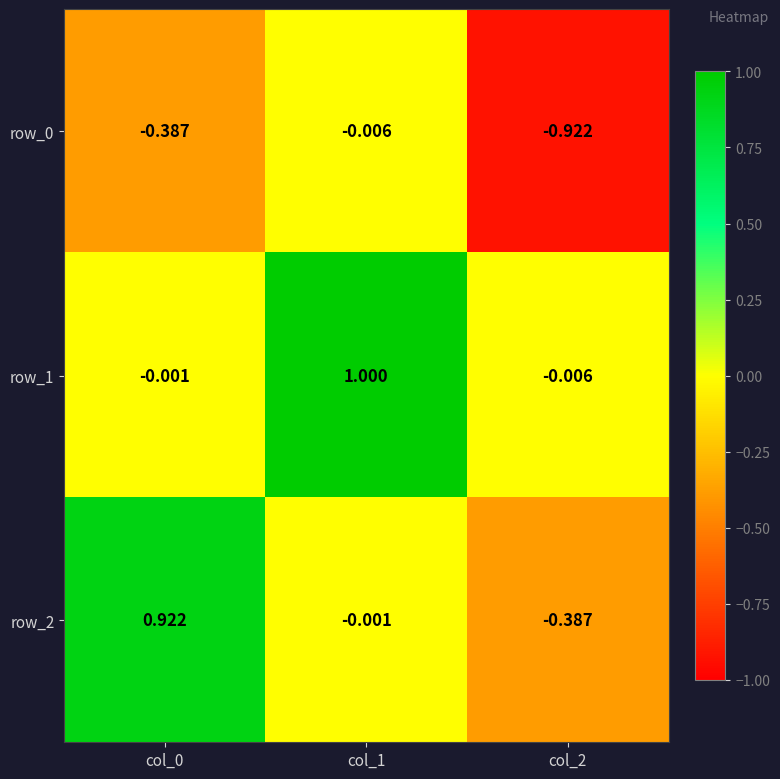

Which series has the largest total across all categories?

row_1